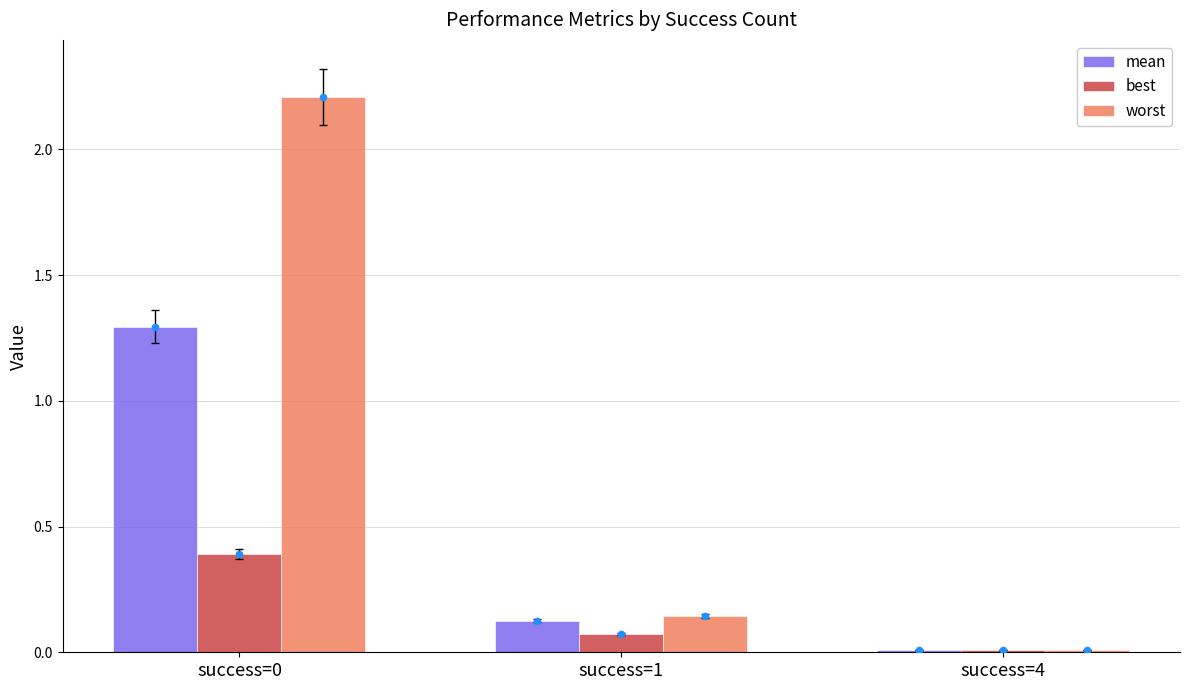

At which category is the sum across all series the highest?

success=0